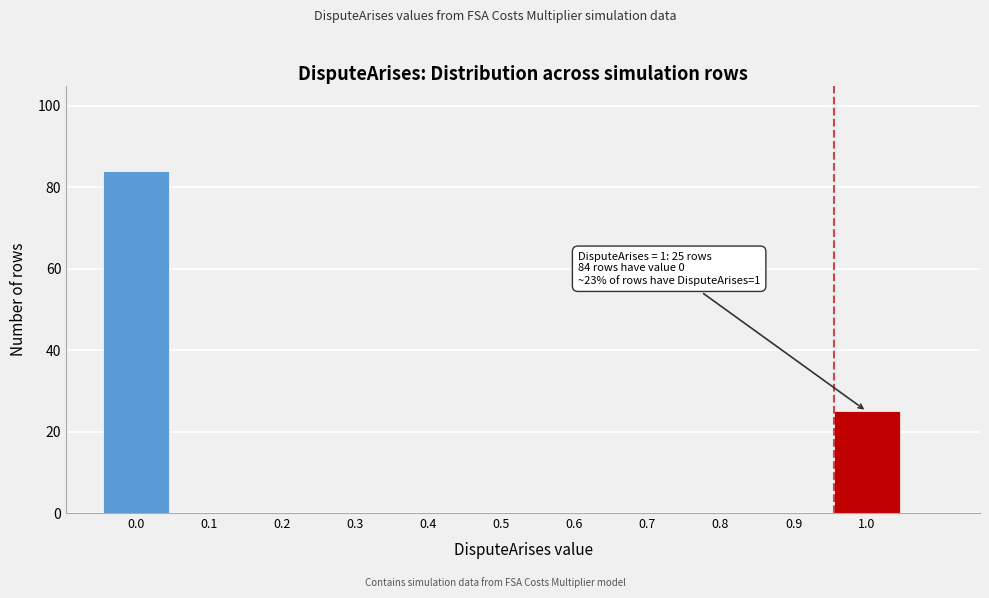

Reading left to right, what are all the values shown in this chart?

0.0=84	0.1=0	0.2=0	0.3=0	0.4=0	0.5=0	0.6=0	0.7=0	0.8=0	0.9=0	1.0=25